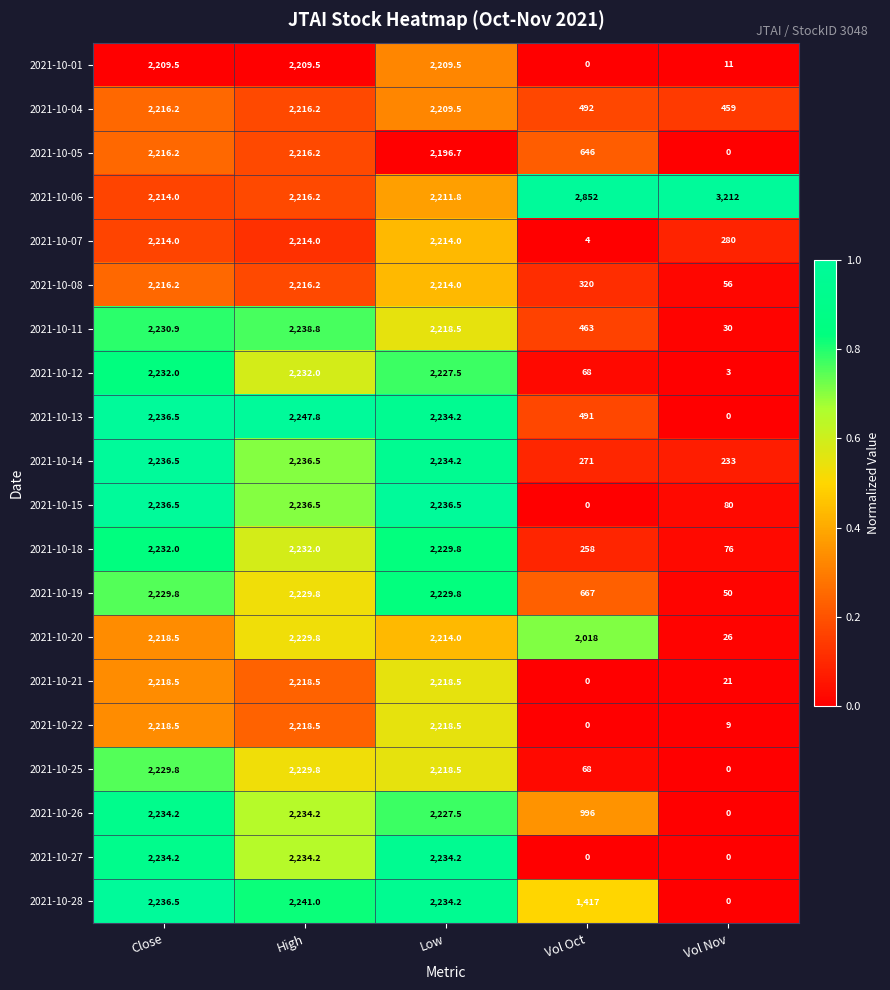

The 2021-10-20 series shows 3335.6 at High. True or false?

False